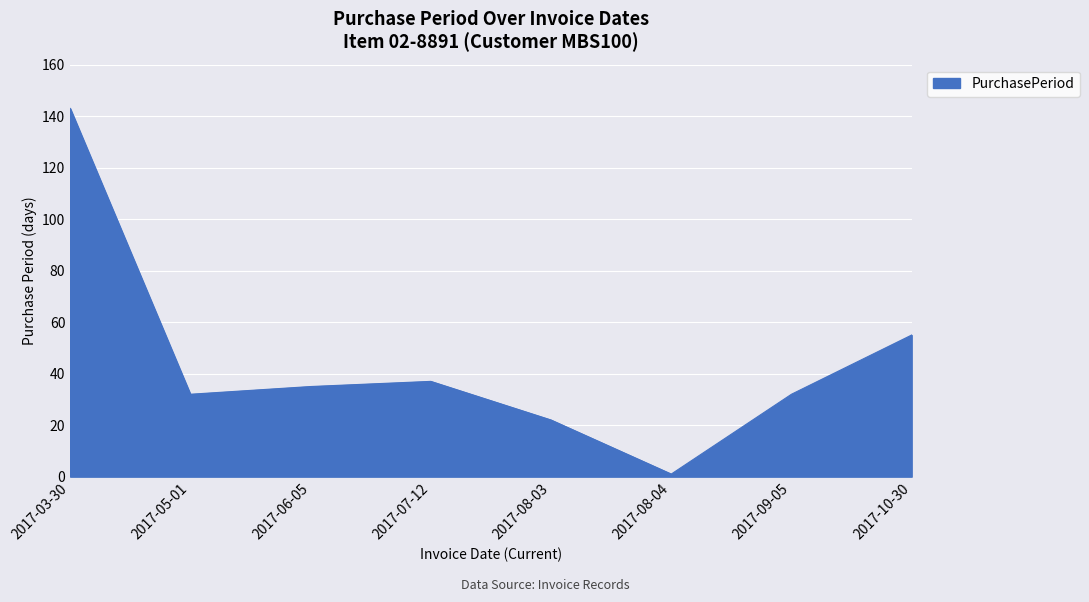

What position from the left is 2017-07-12?

4